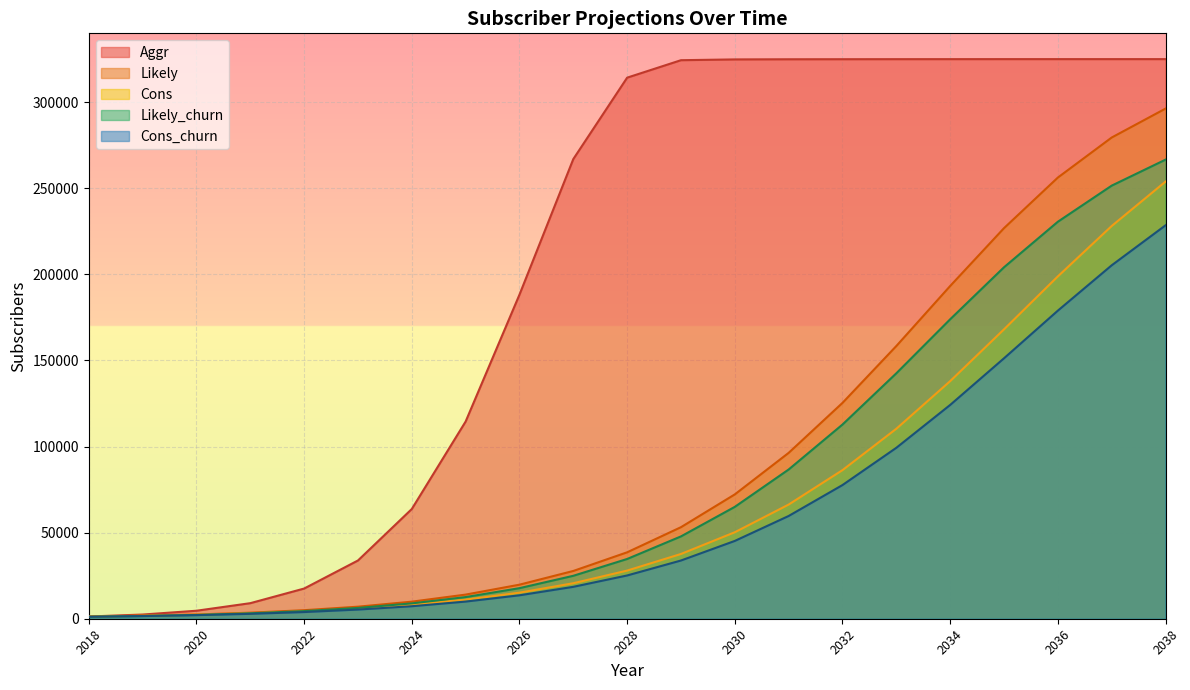

True or false: Likely_churn and Cons_churn cross at least once.

False